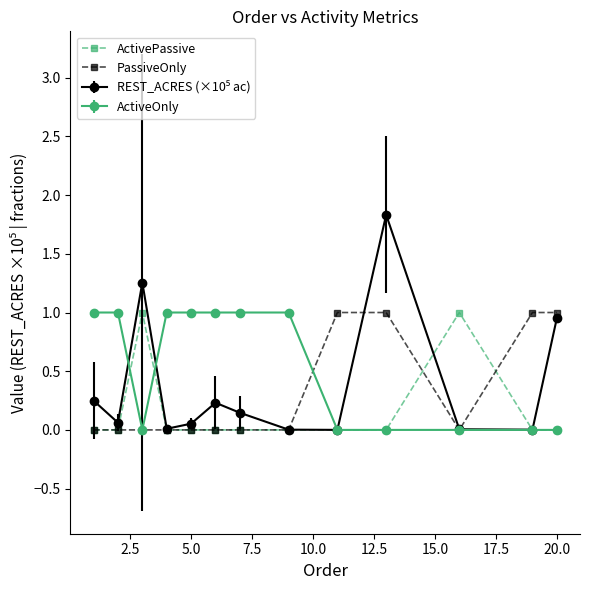

True or false: ActivePassive has more than 0 interior local peaks.

True